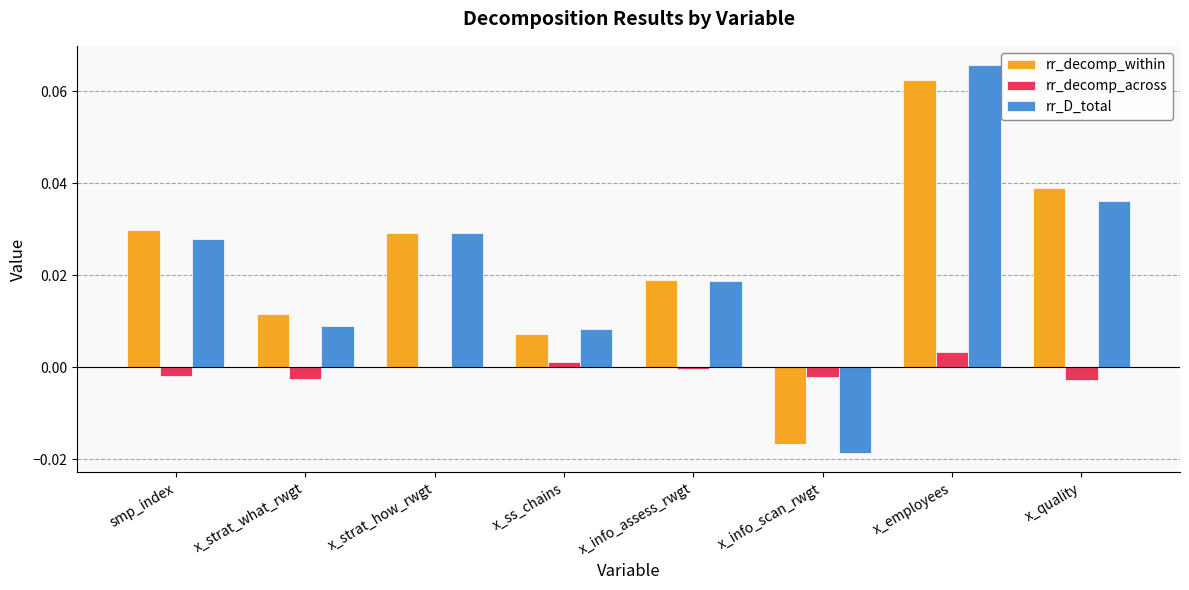

Does the chart contain stacked bars?

No